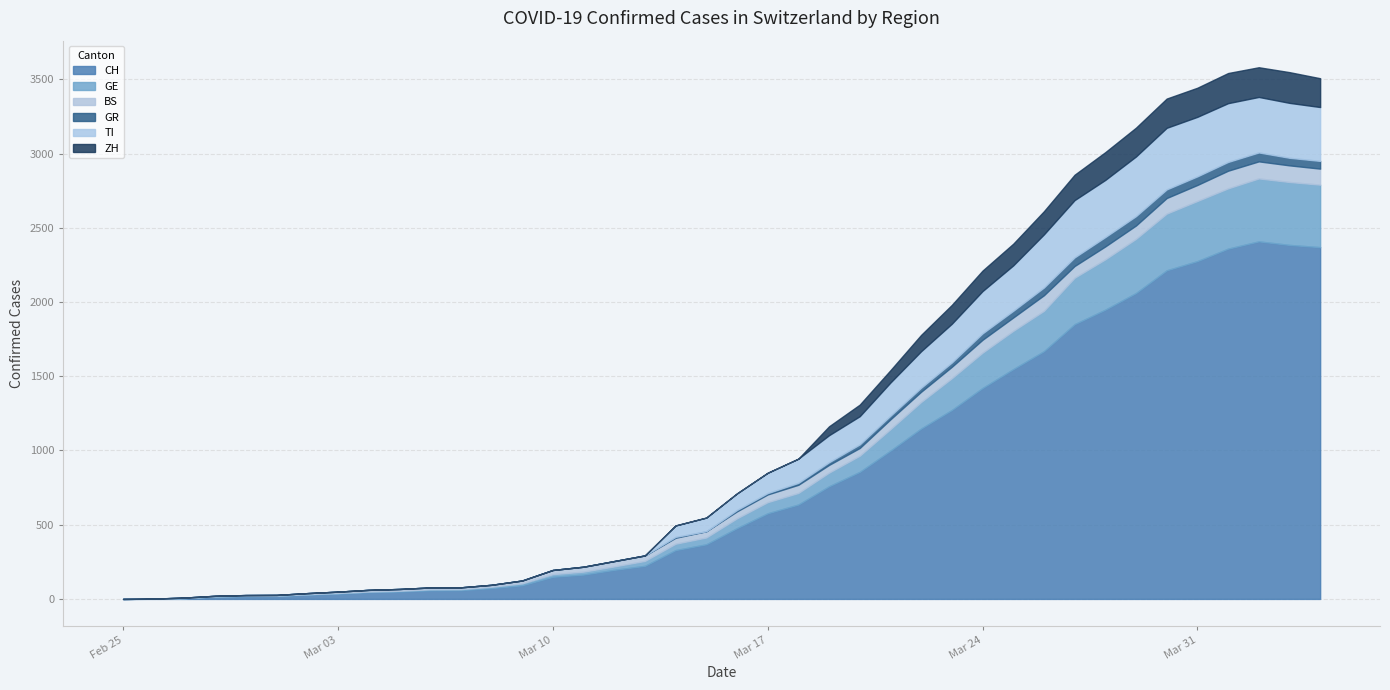

Is it true that CH equals 2360 at 2020-04-01?

True